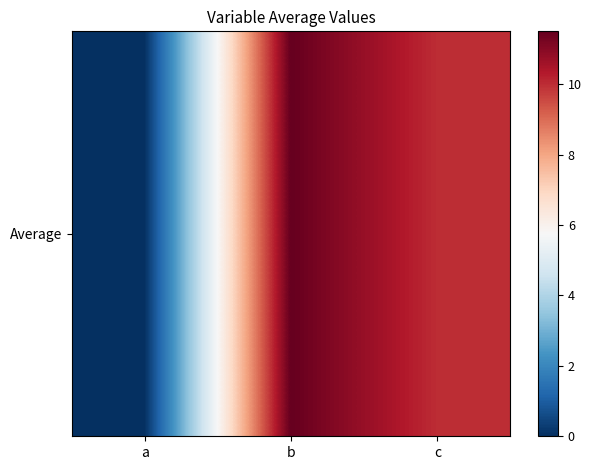

List the labels in order of value, largest first.

b, c, a